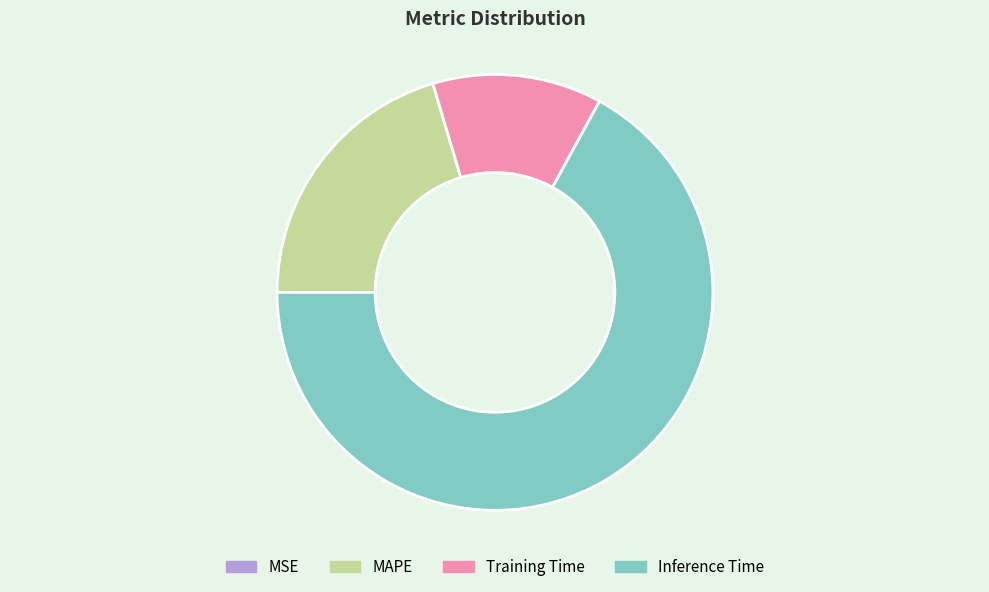

Which slice is the largest?

Inference Time